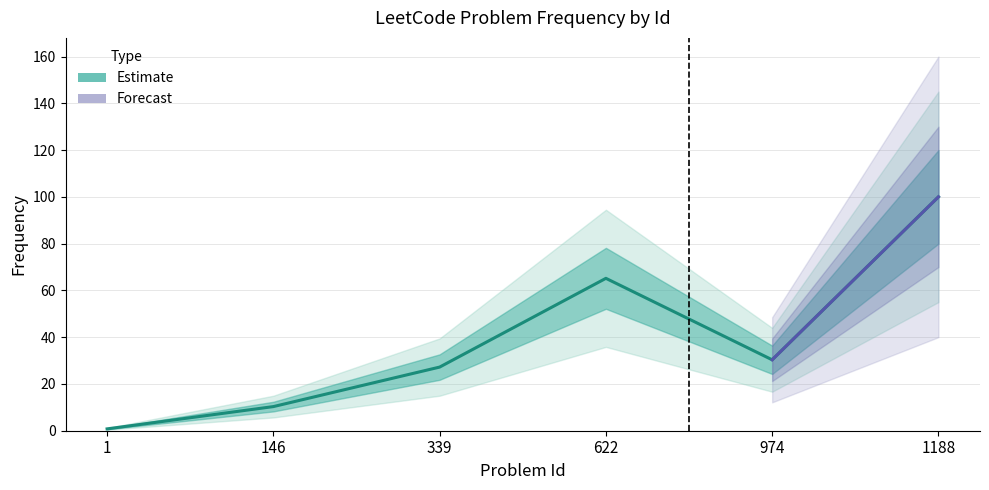

How many interior local valleys (lower than both neighbors) does the data have?

1